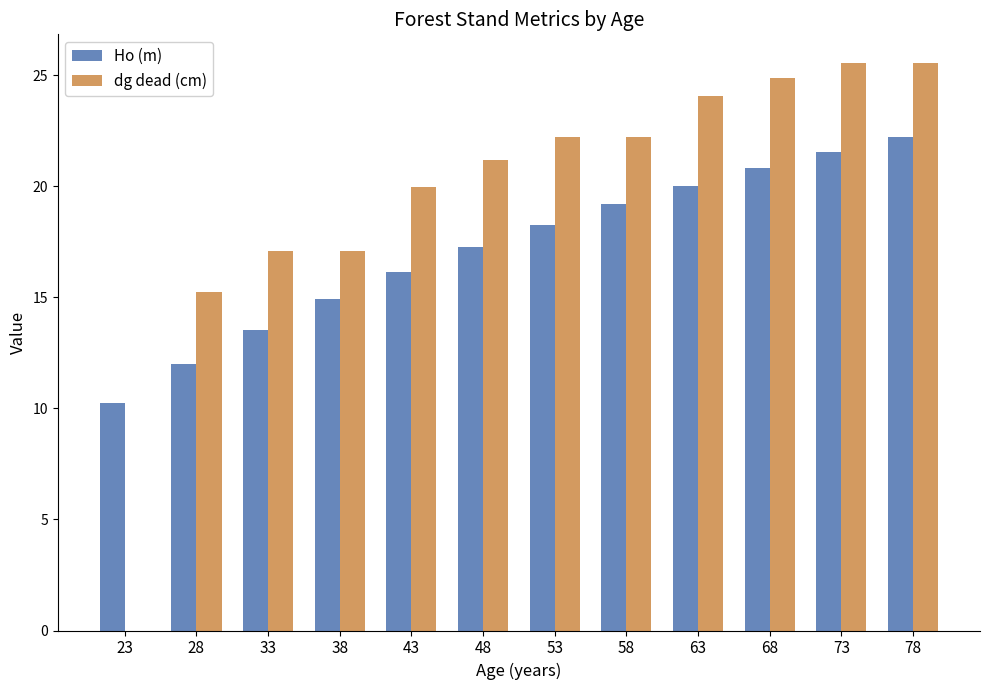

What is the maximum value shown in the chart?

25.6